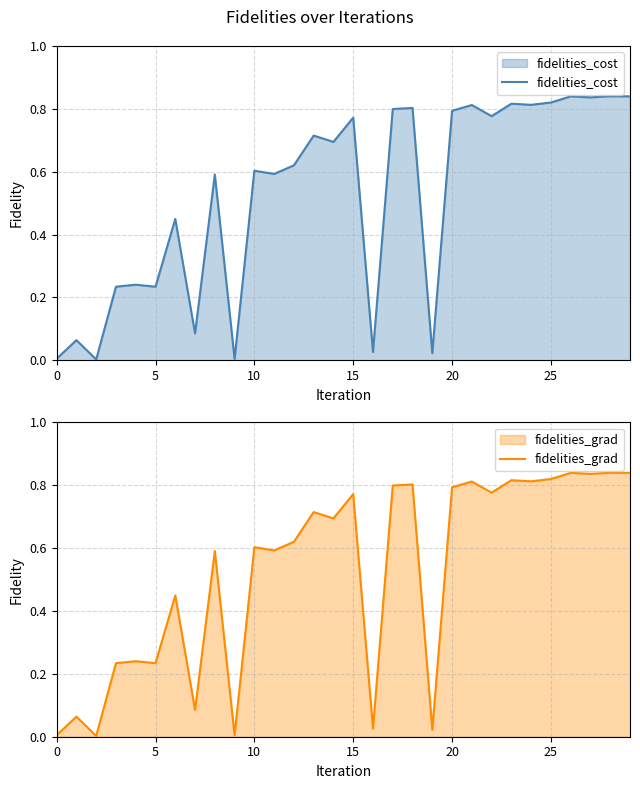

Which series has the largest total across all categories?

fidelities_cost